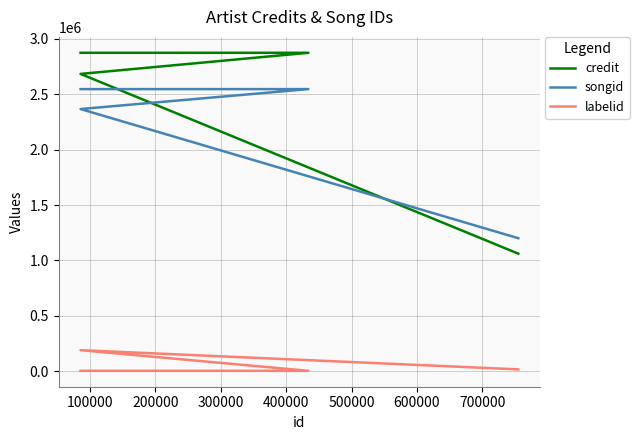

What is the minimum value for credit?

1060926